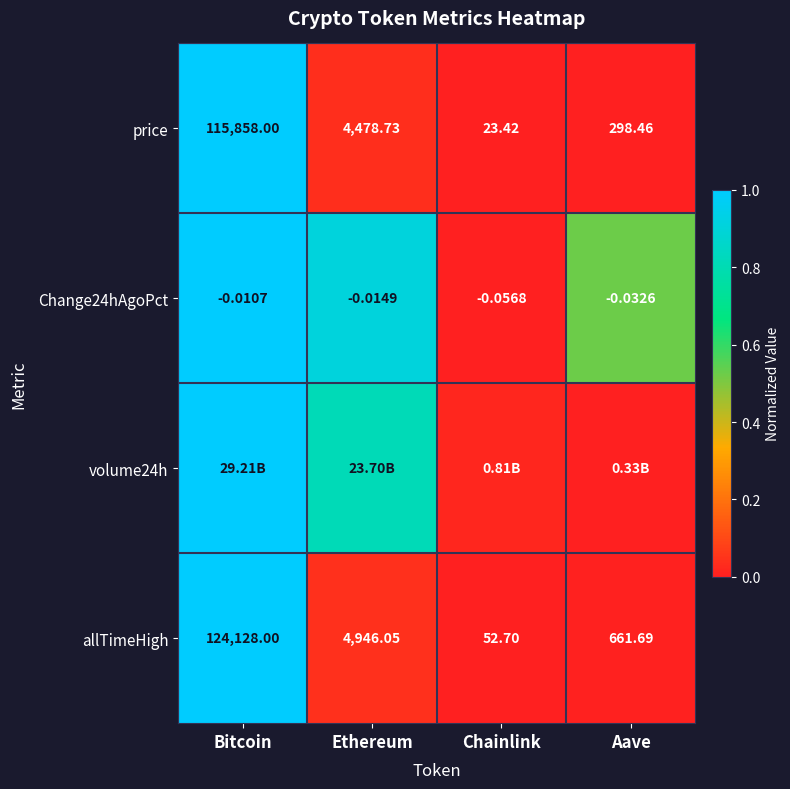

Is the value of Change24hAgoPct at Ethereum greater than the value of price at Bitcoin?

No